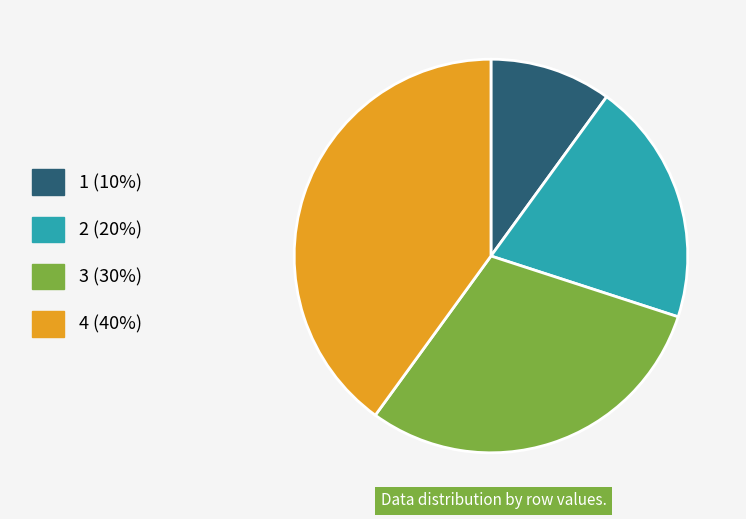

Is the sum of 3 (30%) and 4 (40%) greater than half?

Yes